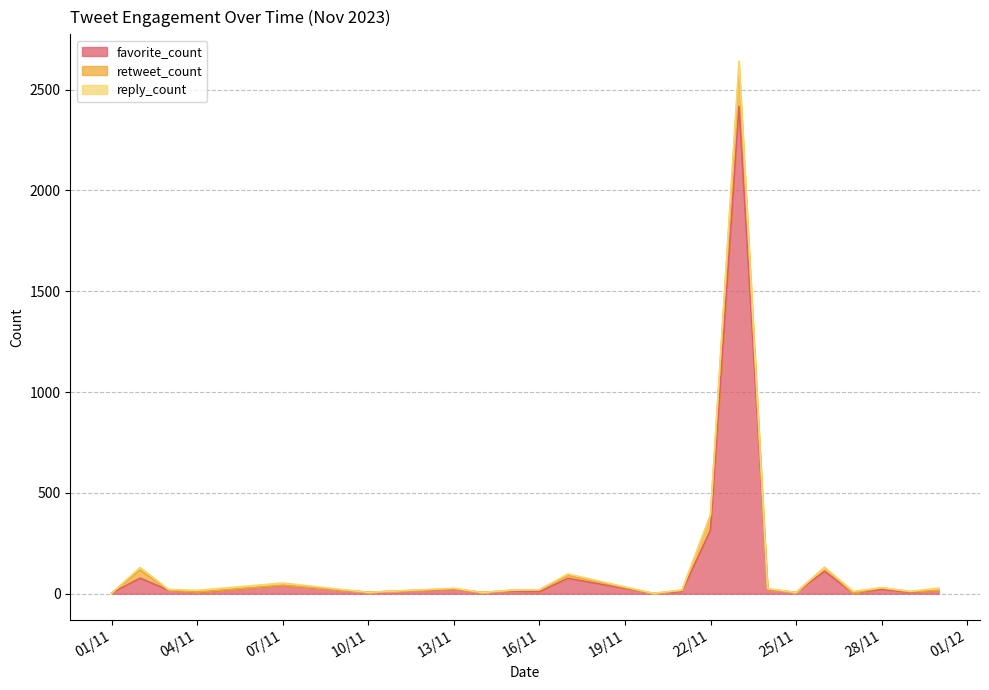

What is the difference between the maximum and minimum values in the retweet_count series?

192